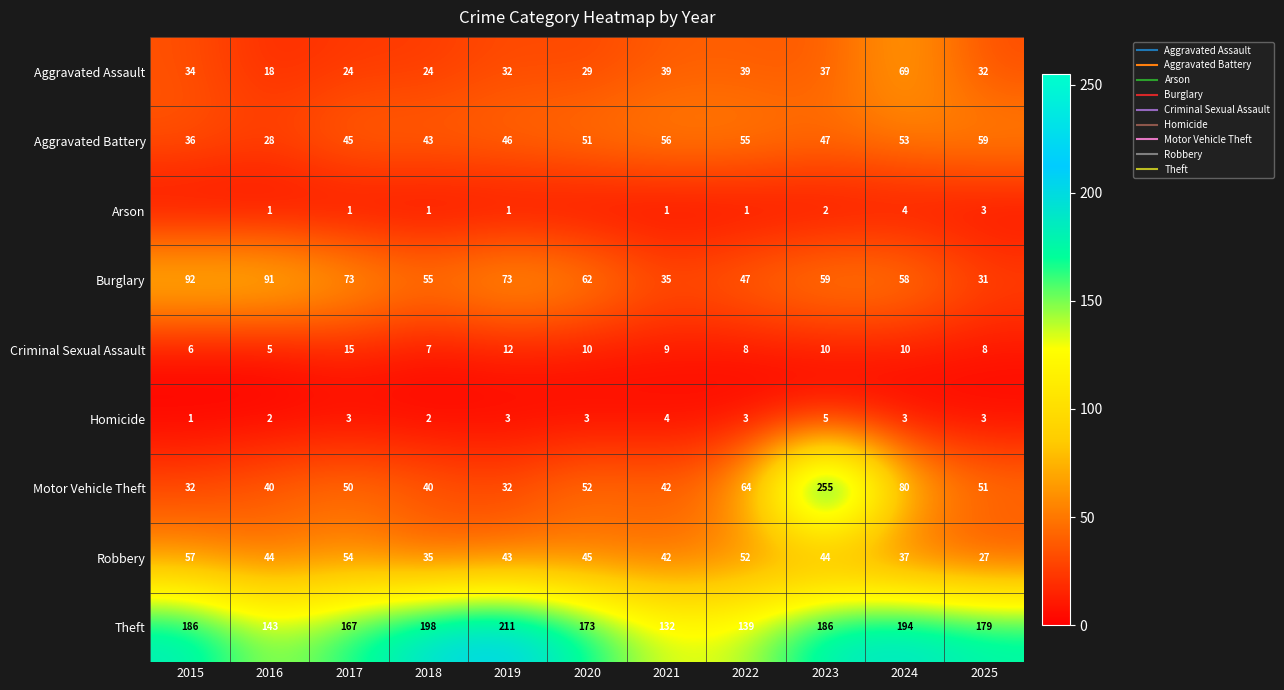

Rank the series by their maximum value, from lowest to highest.

Arson, Homicide, Criminal Sexual Assault, Robbery, Aggravated Battery, Aggravated Assault, Burglary, Theft, Motor Vehicle Theft